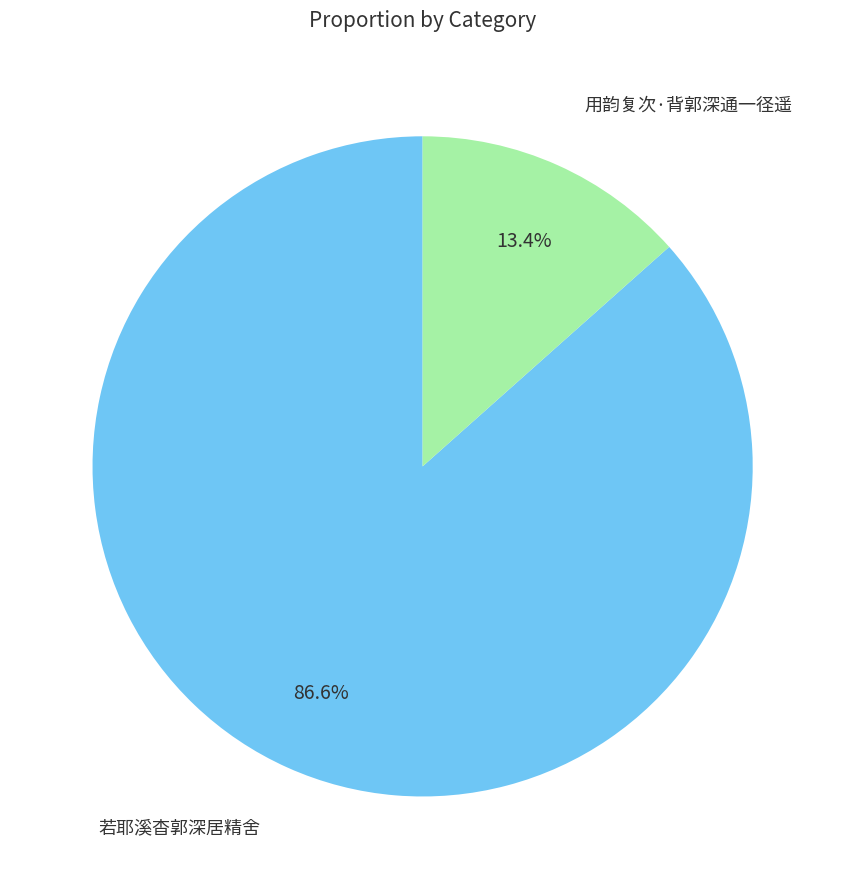

Does any single category account for the majority?

Yes